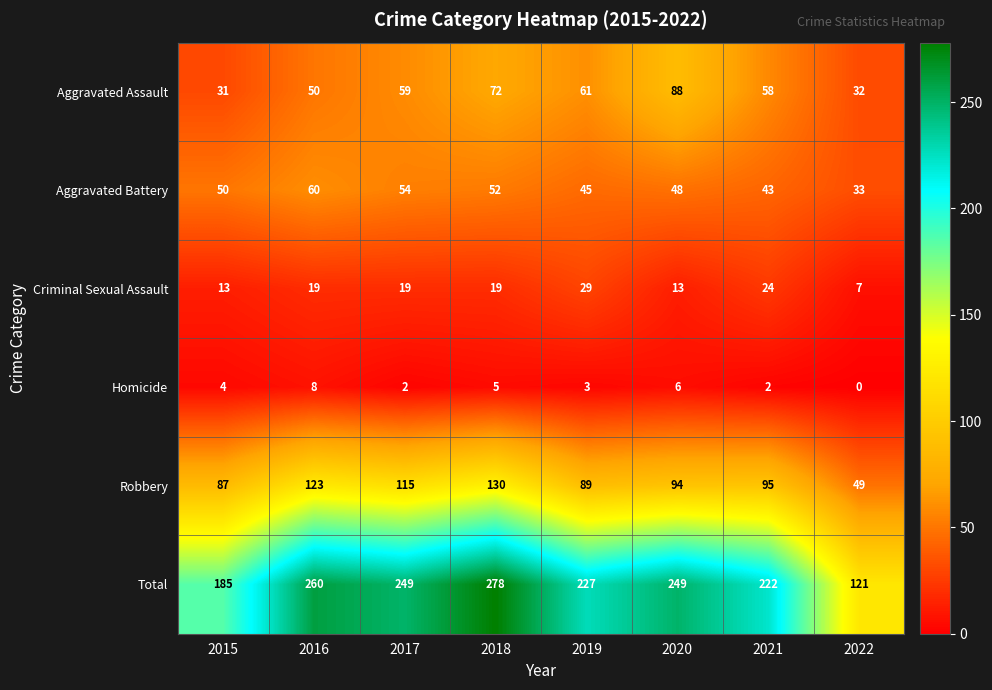

True or false: Aggravated Assault has a value of 76 at 2021.

False